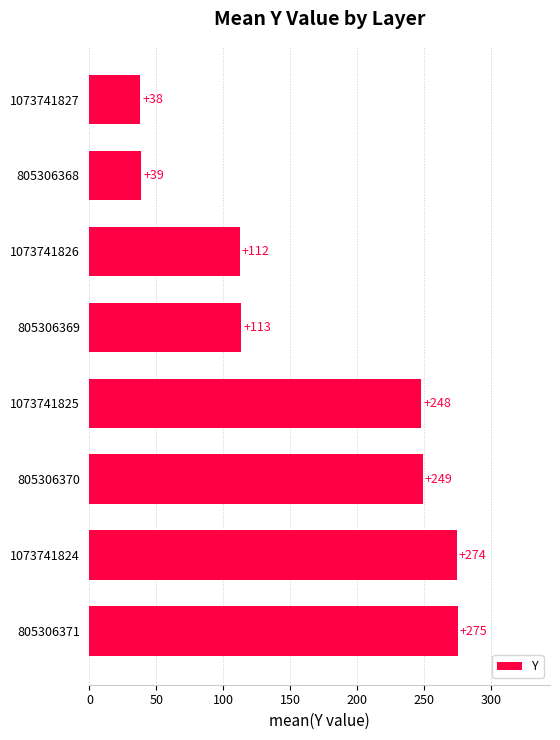

How many data points are above 247?

4